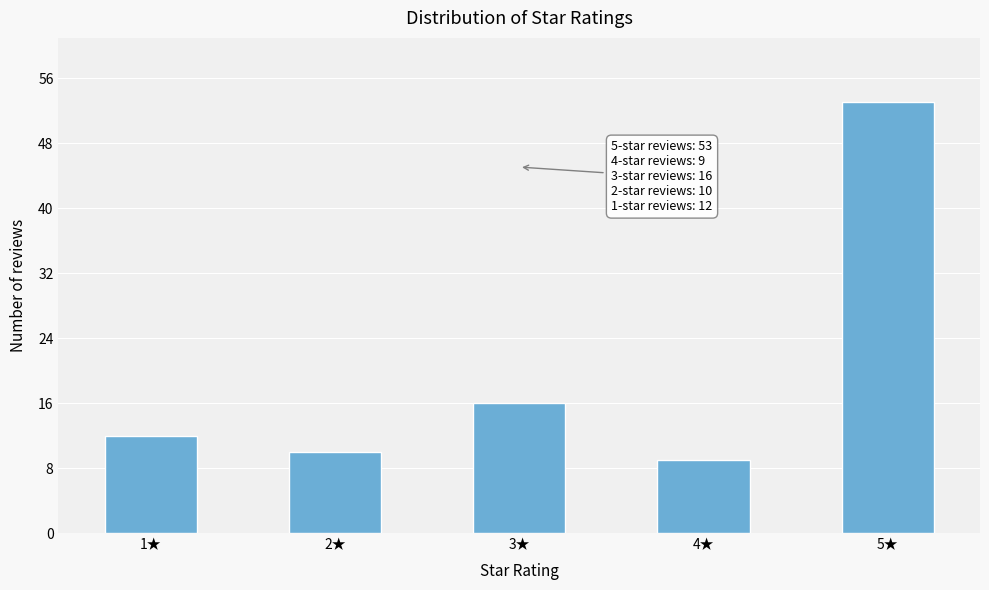

Reading right to left, list all the values displayed in this chart.

5★=53	4★=9	3★=16	2★=10	1★=12